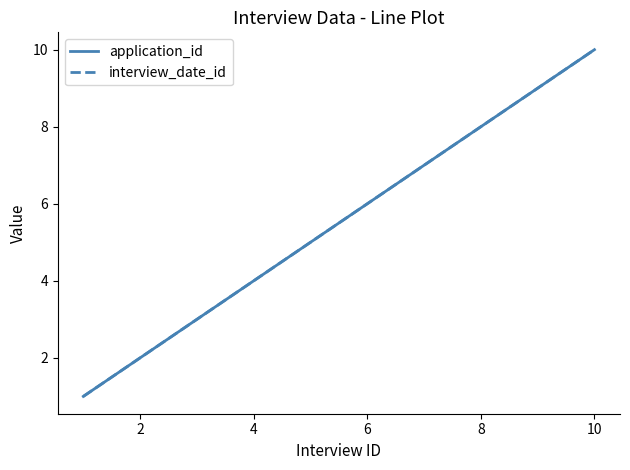

Is this an area chart (filled region under the line)?

No